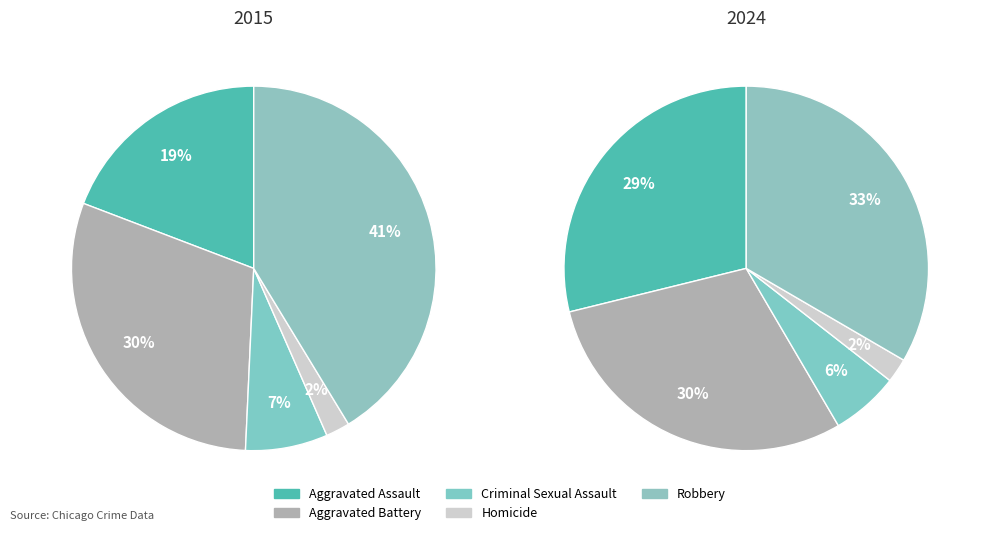

Count the number of slices in the pie.

5